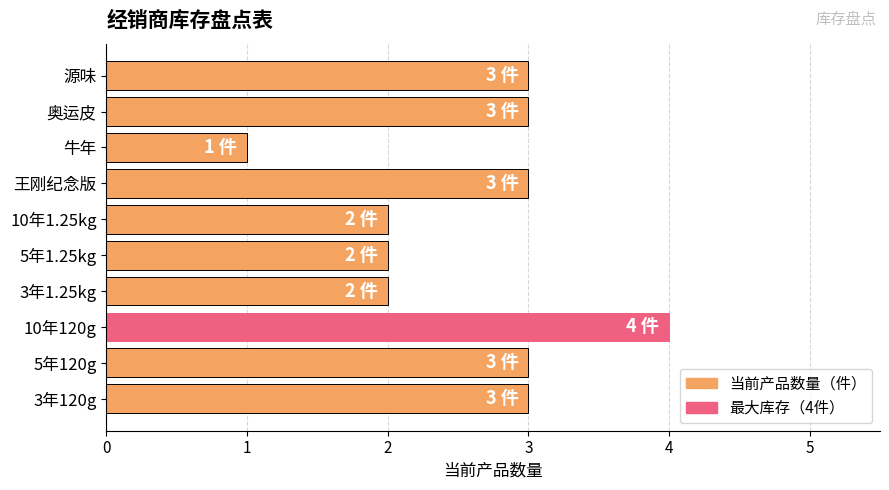

The value at 10年120g is 6. True or false?

False